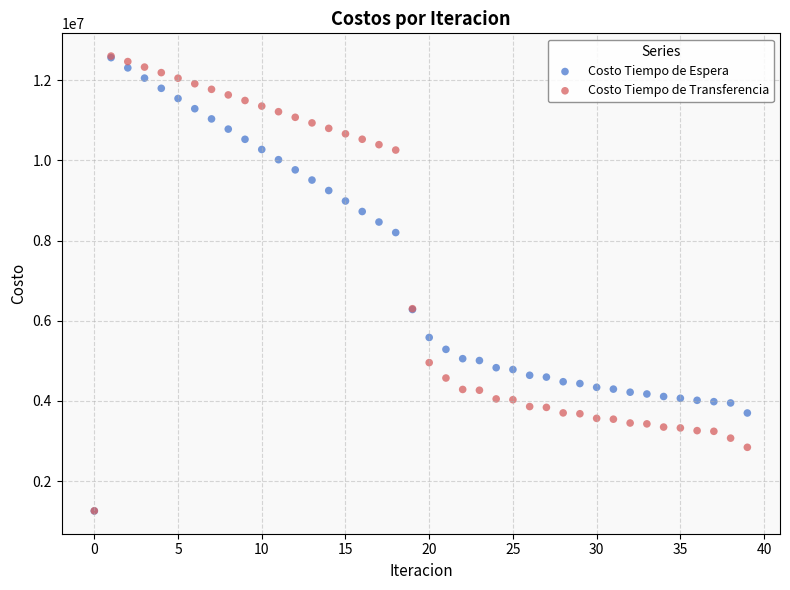

What are all the series names shown in the legend?

Costo Tiempo de Espera, Costo Tiempo de Transferencia